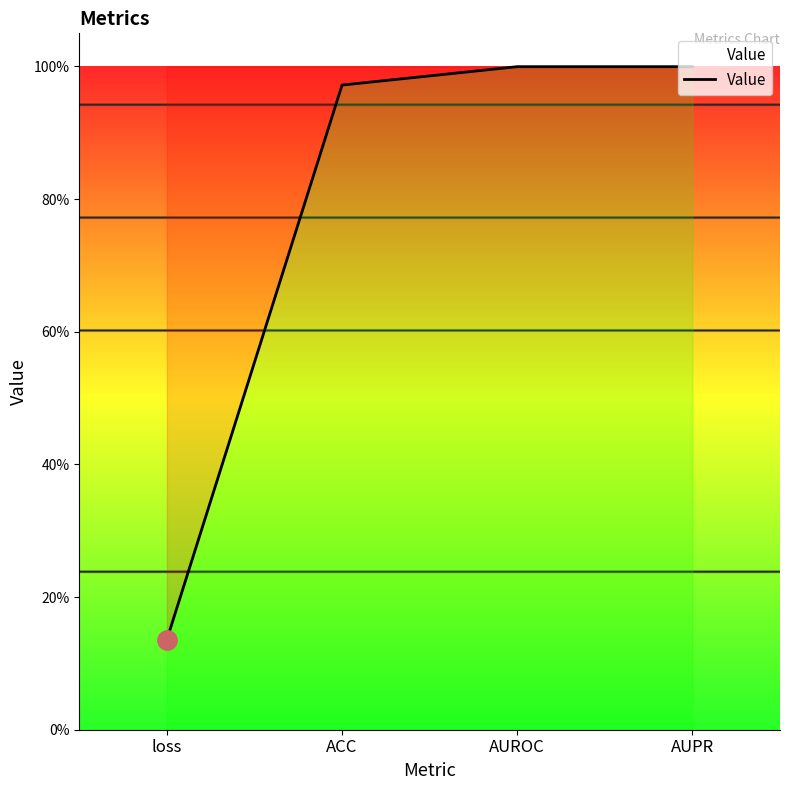

Which label corresponds to the largest value in the chart?

AUROC